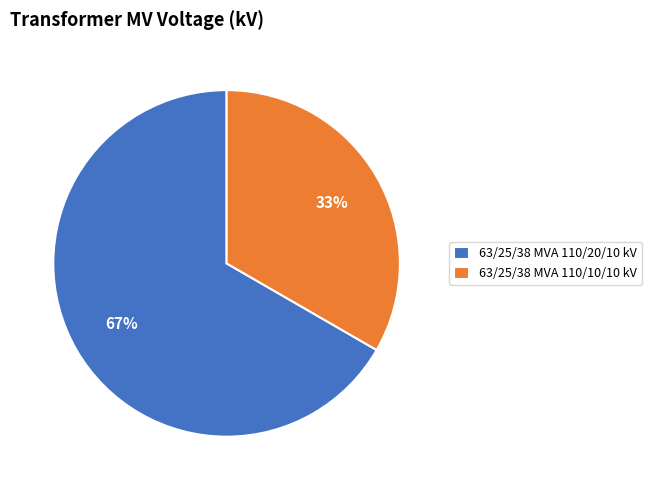

What percentage is the 63/25/38 MVA 110/10/10 kV slice, to the nearest percent?

33%